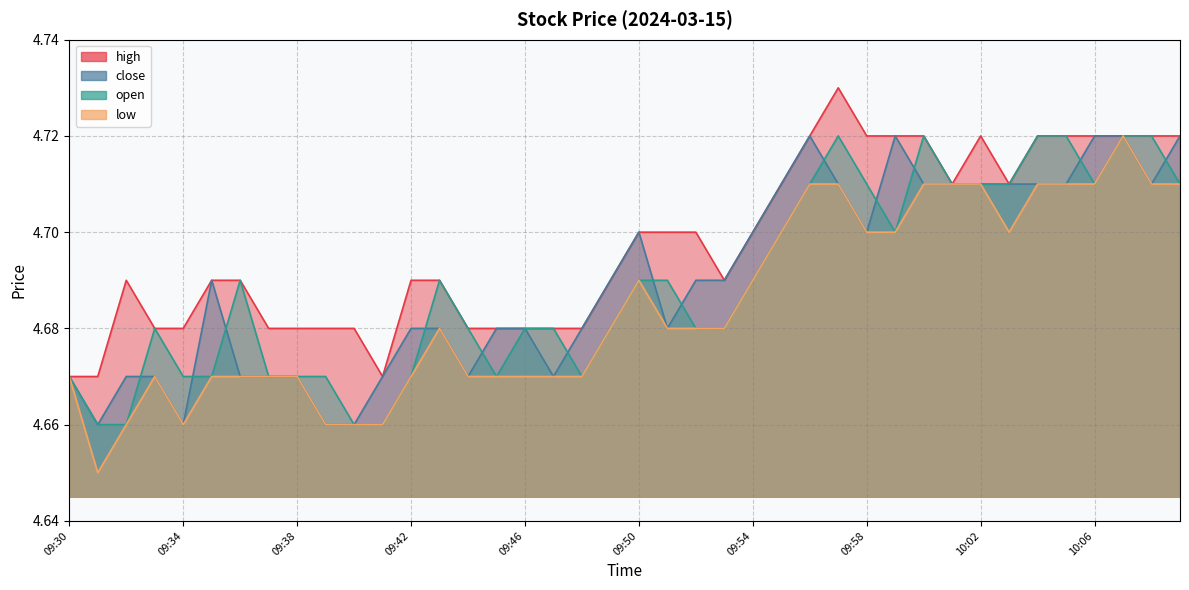

Reading right to left, transcribe all the data shown in this chart.

high: 4.7	4.7	4.7	4.7	4.7	4.7	4.7	4.7	4.7	4.7	4.7	4.7	4.7	4.7	4.7	4.7	4.7	4.7	4.7	4.7	4.7	4.7	4.7	4.7	4.7	4.7	4.7	4.7	4.7	4.7	4.7	4.7	4.7	4.7	4.7	4.7	4.7	4.7	4.7	4.7
close: 4.7	4.7	4.7	4.7	4.7	4.7	4.7	4.7	4.7	4.7	4.7	4.7	4.7	4.7	4.7	4.7	4.7	4.7	4.7	4.7	4.7	4.7	4.7	4.7	4.7	4.7	4.7	4.7	4.7	4.7	4.7	4.7	4.7	4.7	4.7	4.7	4.7	4.7	4.7	4.7
open: 4.7	4.7	4.7	4.7	4.7	4.7	4.7	4.7	4.7	4.7	4.7	4.7	4.7	4.7	4.7	4.7	4.7	4.7	4.7	4.7	4.7	4.7	4.7	4.7	4.7	4.7	4.7	4.7	4.7	4.7	4.7	4.7	4.7	4.7	4.7	4.7	4.7	4.7	4.7	4.7
low: 4.7	4.7	4.7	4.7	4.7	4.7	4.7	4.7	4.7	4.7	4.7	4.7	4.7	4.7	4.7	4.7	4.7	4.7	4.7	4.7	4.7	4.7	4.7	4.7	4.7	4.7	4.7	4.7	4.7	4.7	4.7	4.7	4.7	4.7	4.7	4.7	4.7	4.7	4.7	4.7